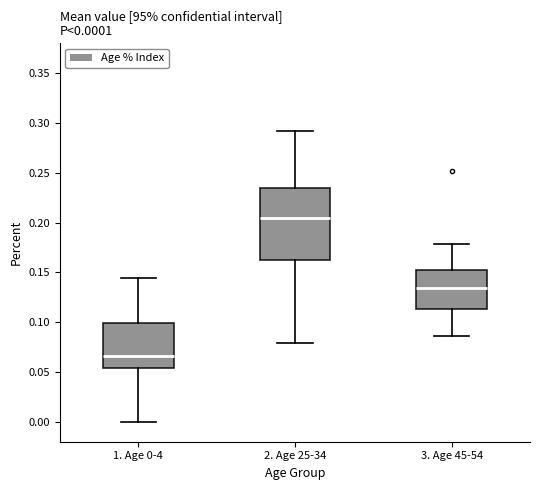

Which box is the tallest, from its lower edge to its upper edge?

2. Age 25-34